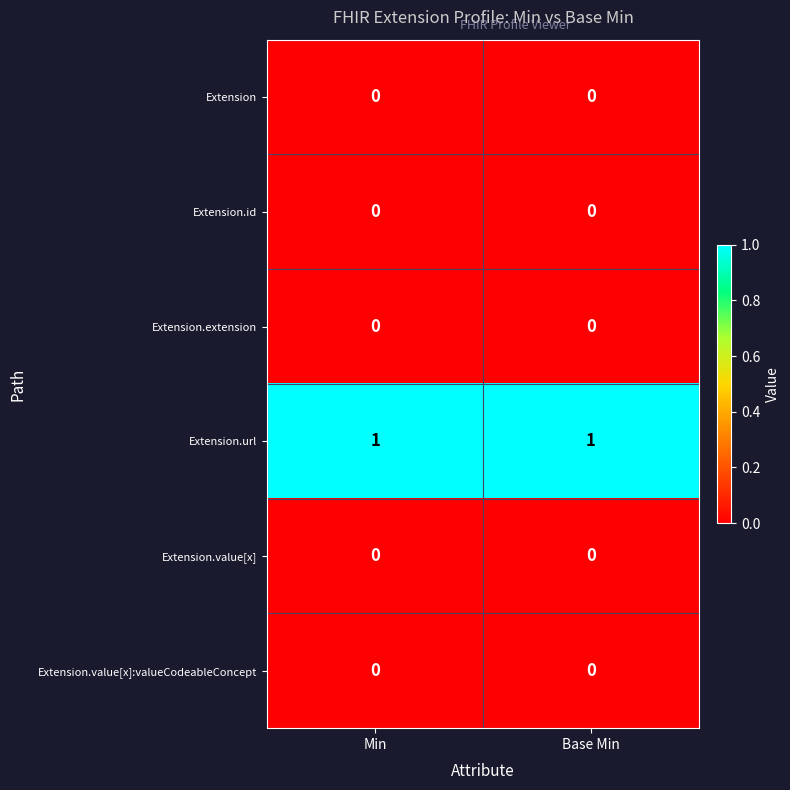

At how many categories does at least one series exceed 0?

2